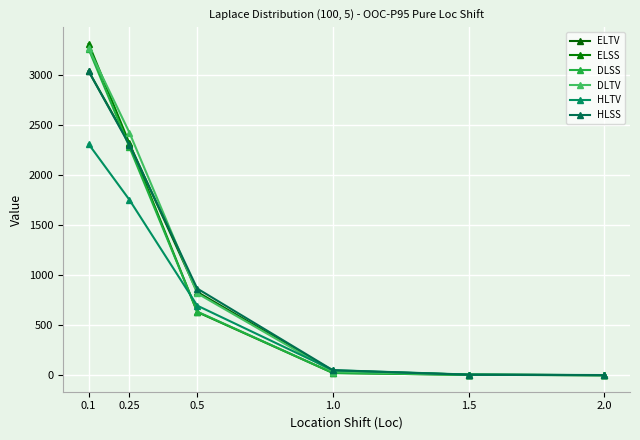

Between which two adjacent categories do DLTV and ELTV first intersect?

0.25 and 0.5